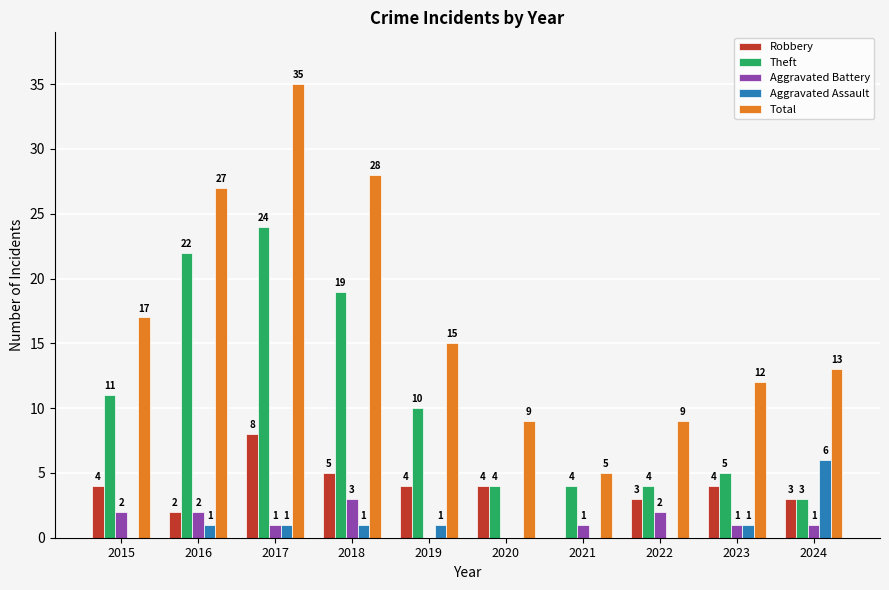

True or false: Robbery has a value of 14 at 2017.

False